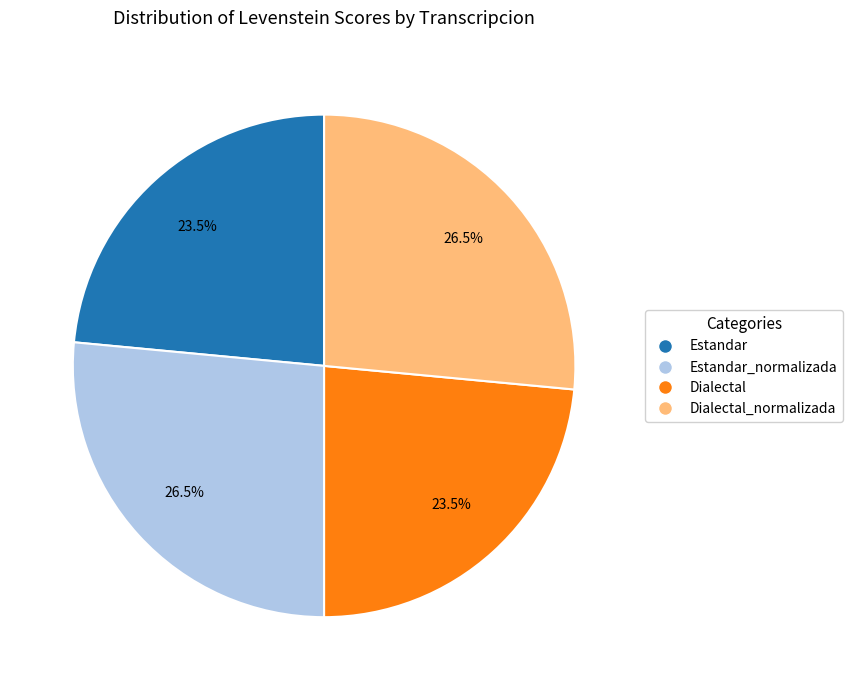

How many slices are in this pie chart?

4